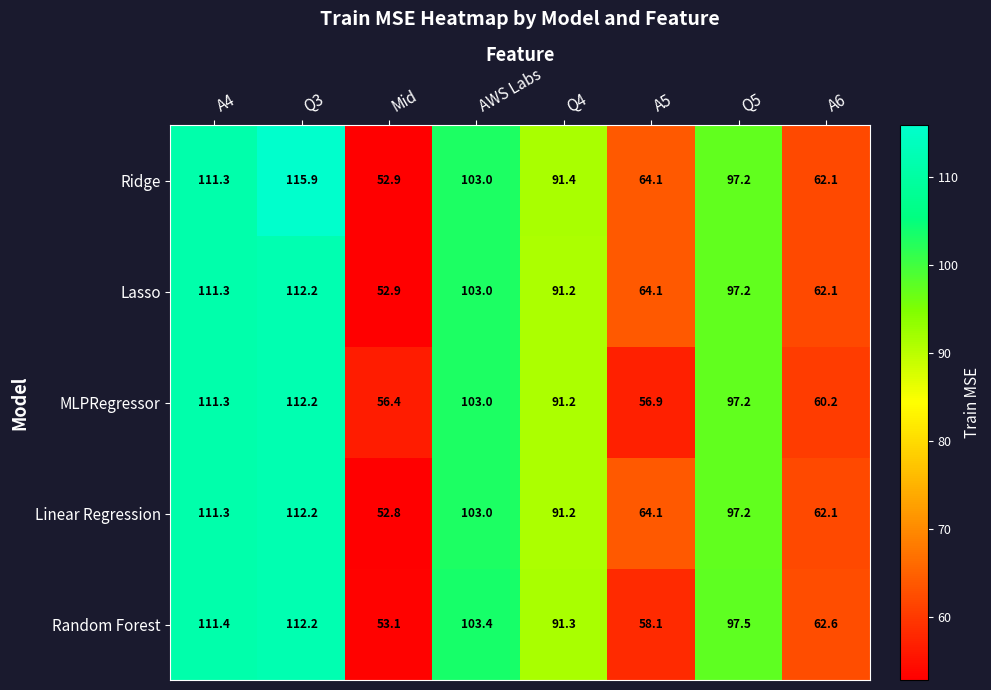

Is the value of Lasso at AWS Labs greater than the value of Random Forest at A5?

Yes